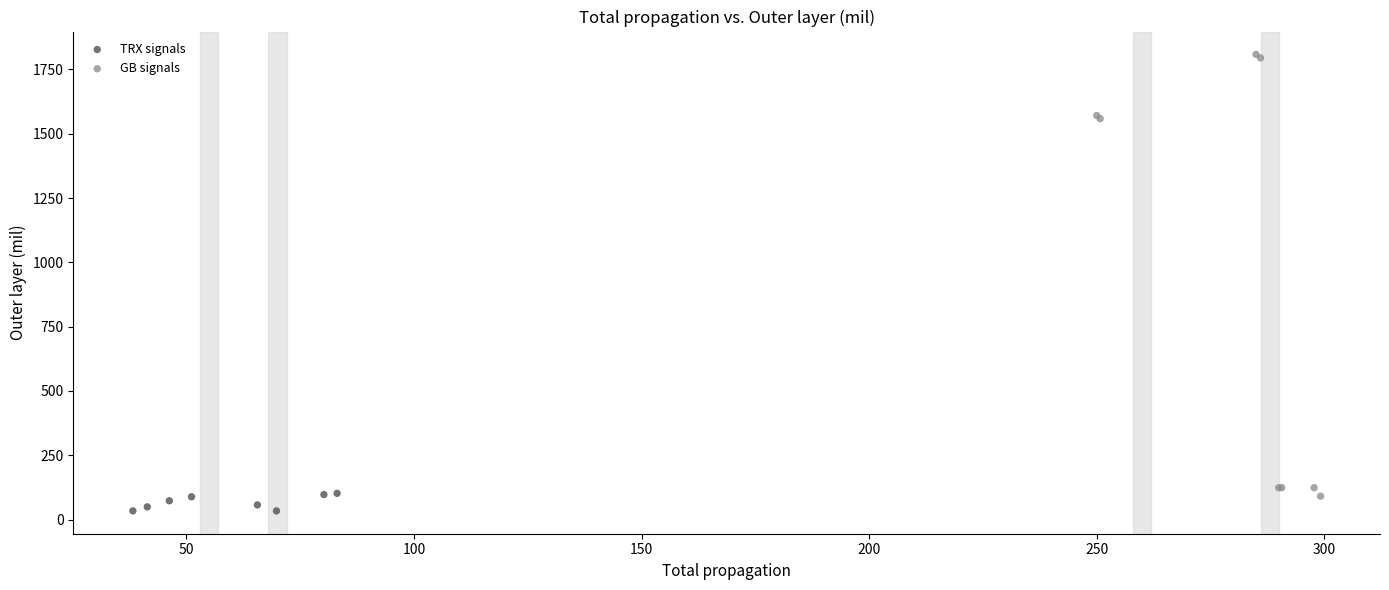

Which series reaches the maximum Y coordinate?

GB signals